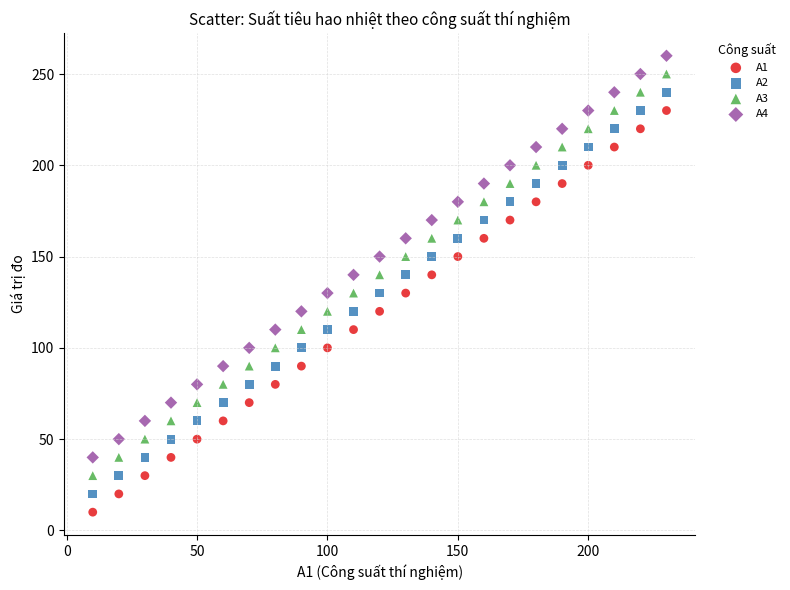

What is the X range (max minus min) for the scatter plot?

220